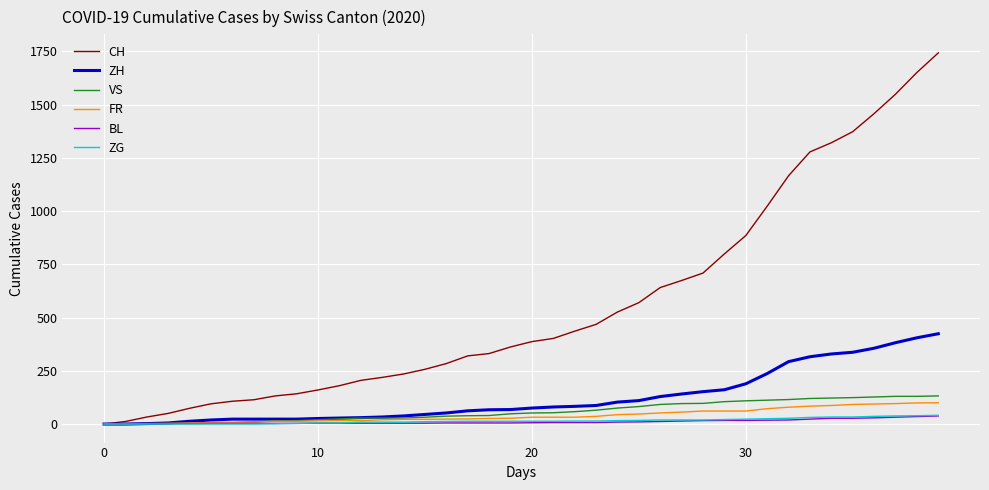

Which series has the largest range (max minus min)?

CH